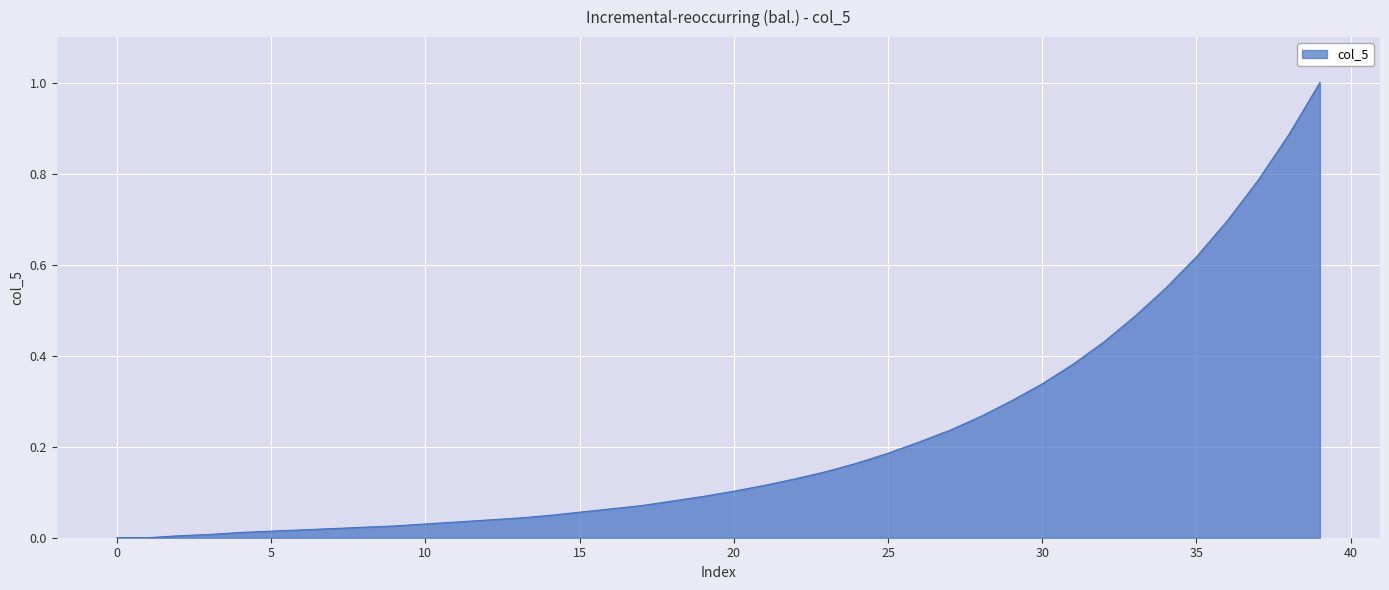

What is the greatest value displayed?

1.0